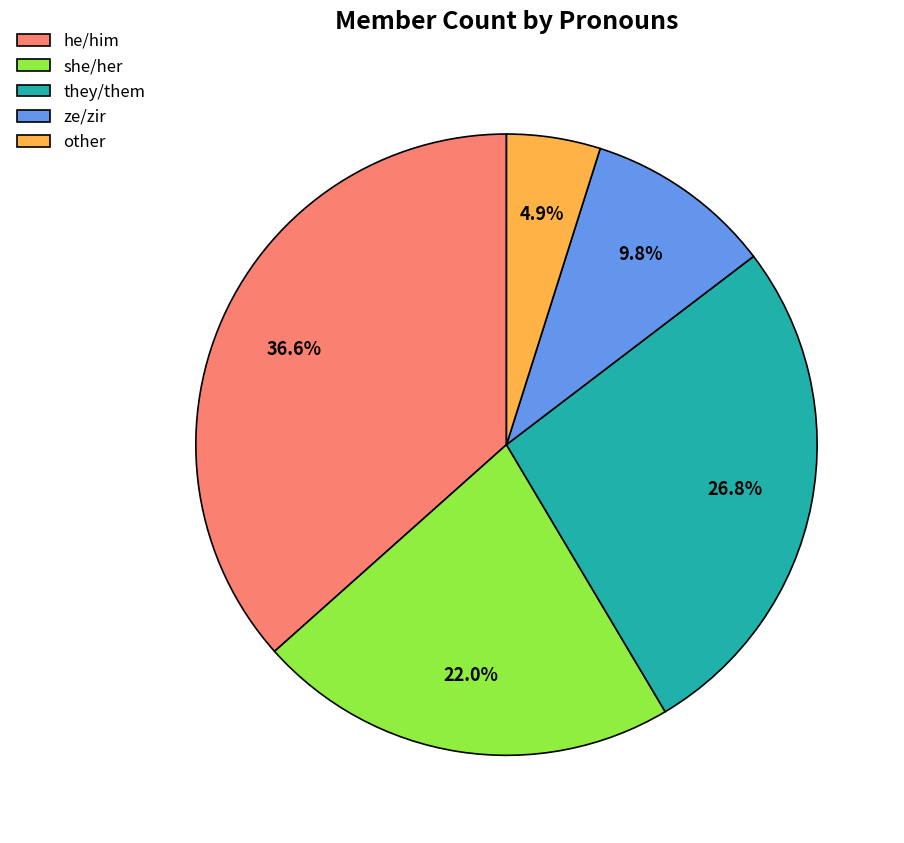

Is it true that they/them is 42% of the pie?

False